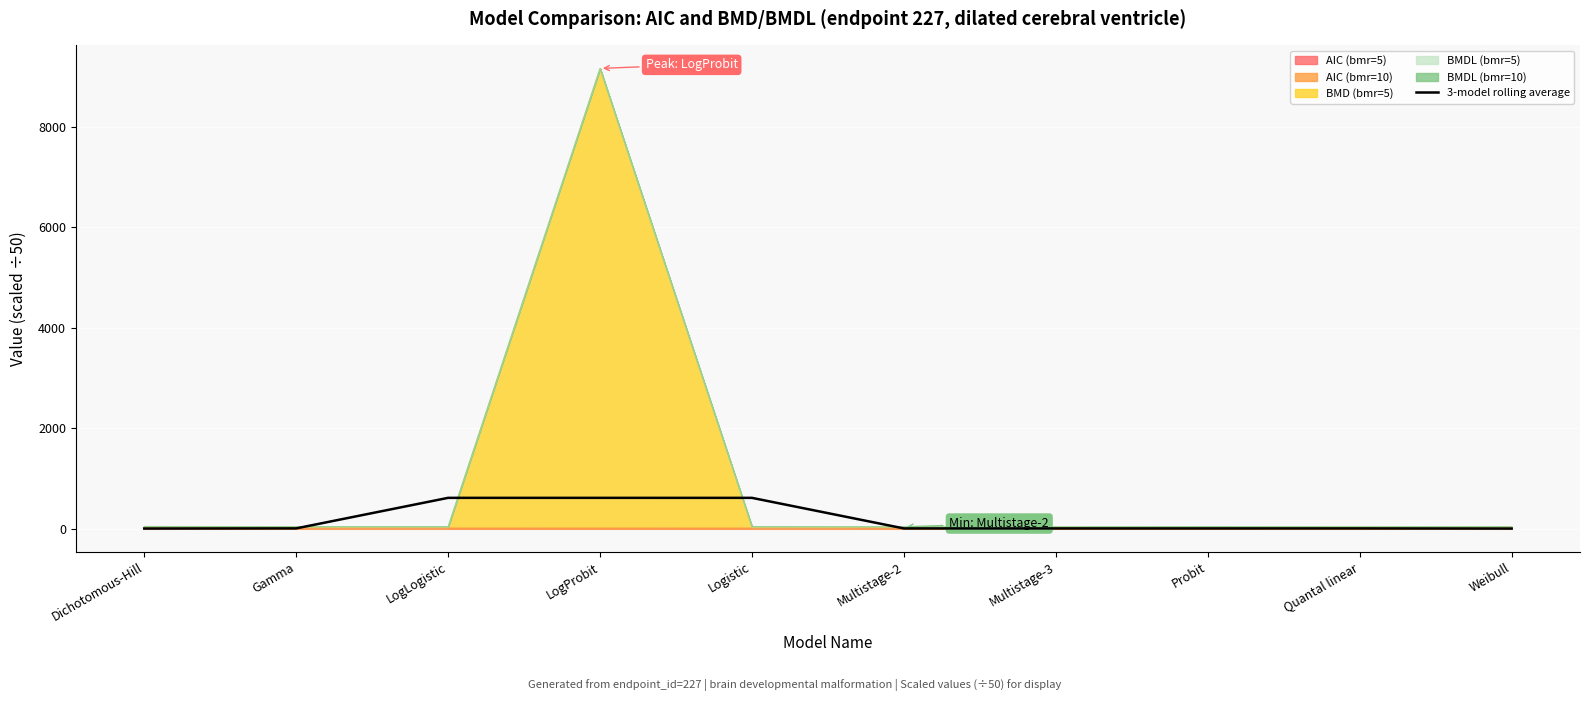

Approximately how many times larger is the value at Quantal linear compared to Probit?

1.0